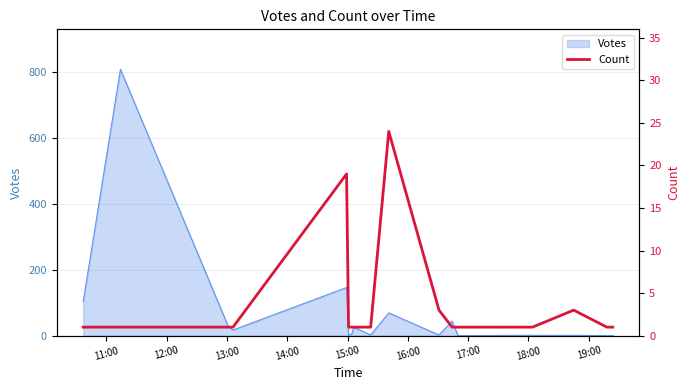

Is it true that the value at 10 is 6?

False